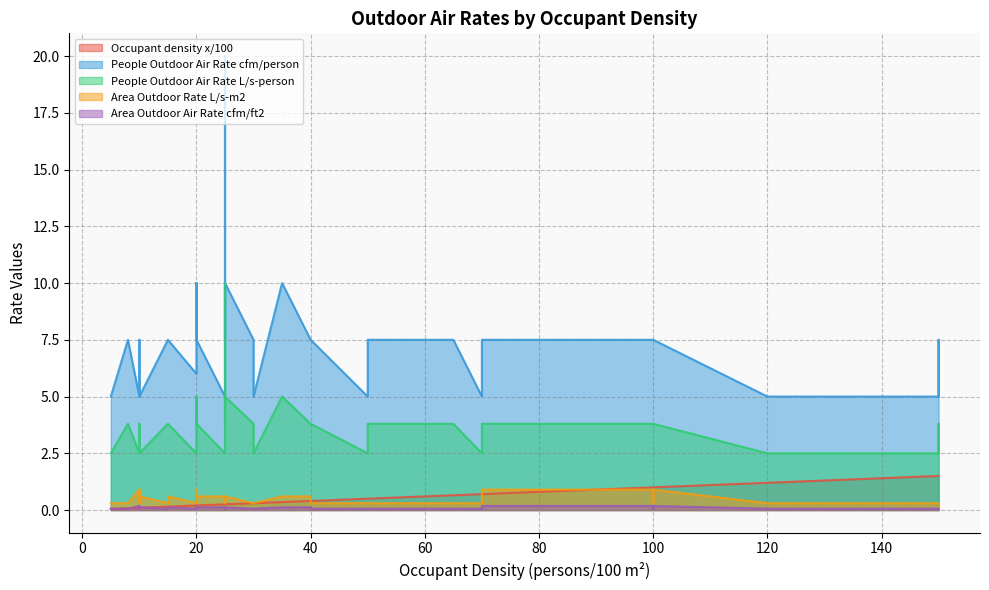

The value of People Outdoor Air Rate L/s-person at 24 is 3.8. True or false?

True